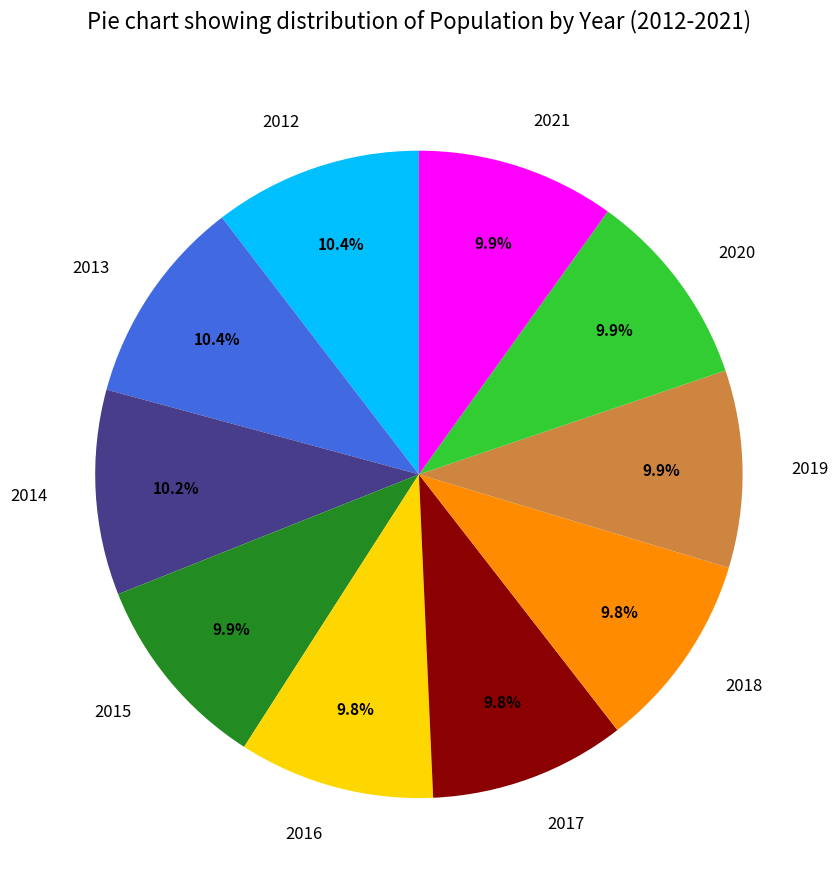

What percentage do 2021 and 2020 together represent?

19.8%